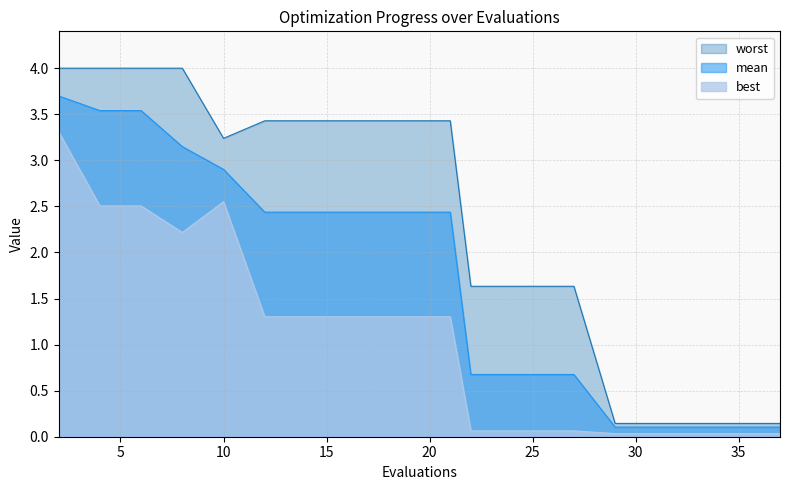

What are all the series names shown in the legend?

worst, mean, best